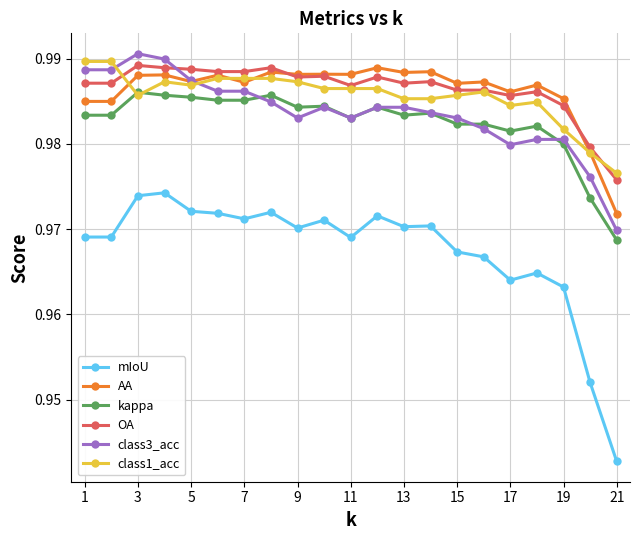

At how many categories does at least one series exceed 0?

21